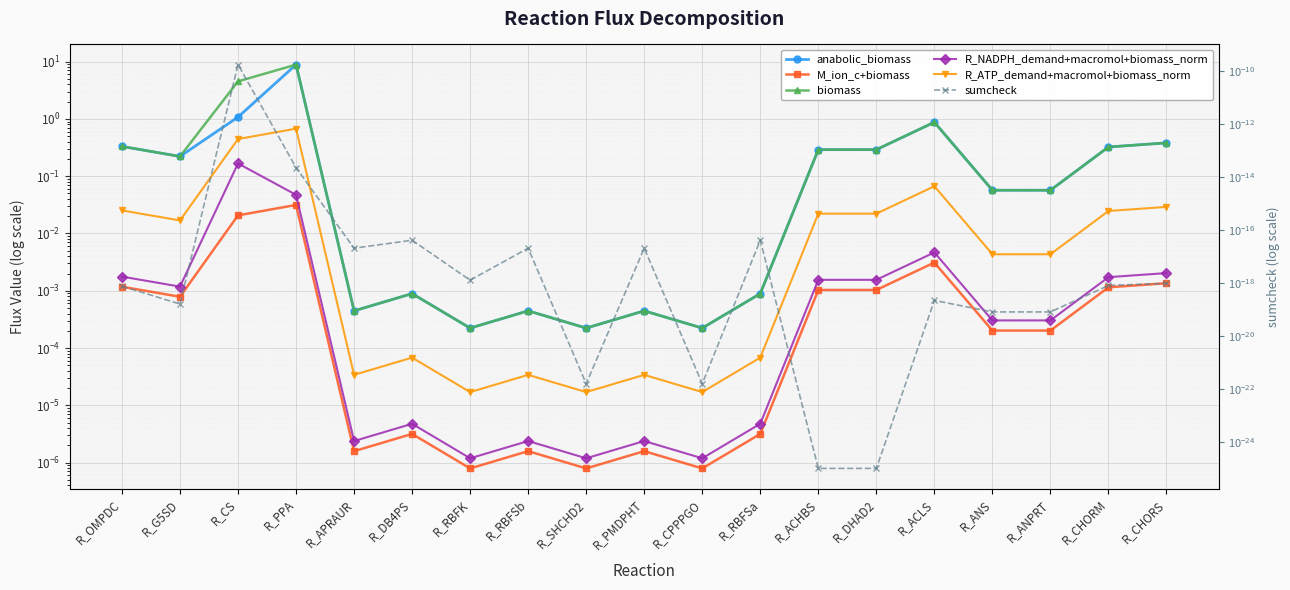

Which series has the widest spread of values?

anabolic_biomass